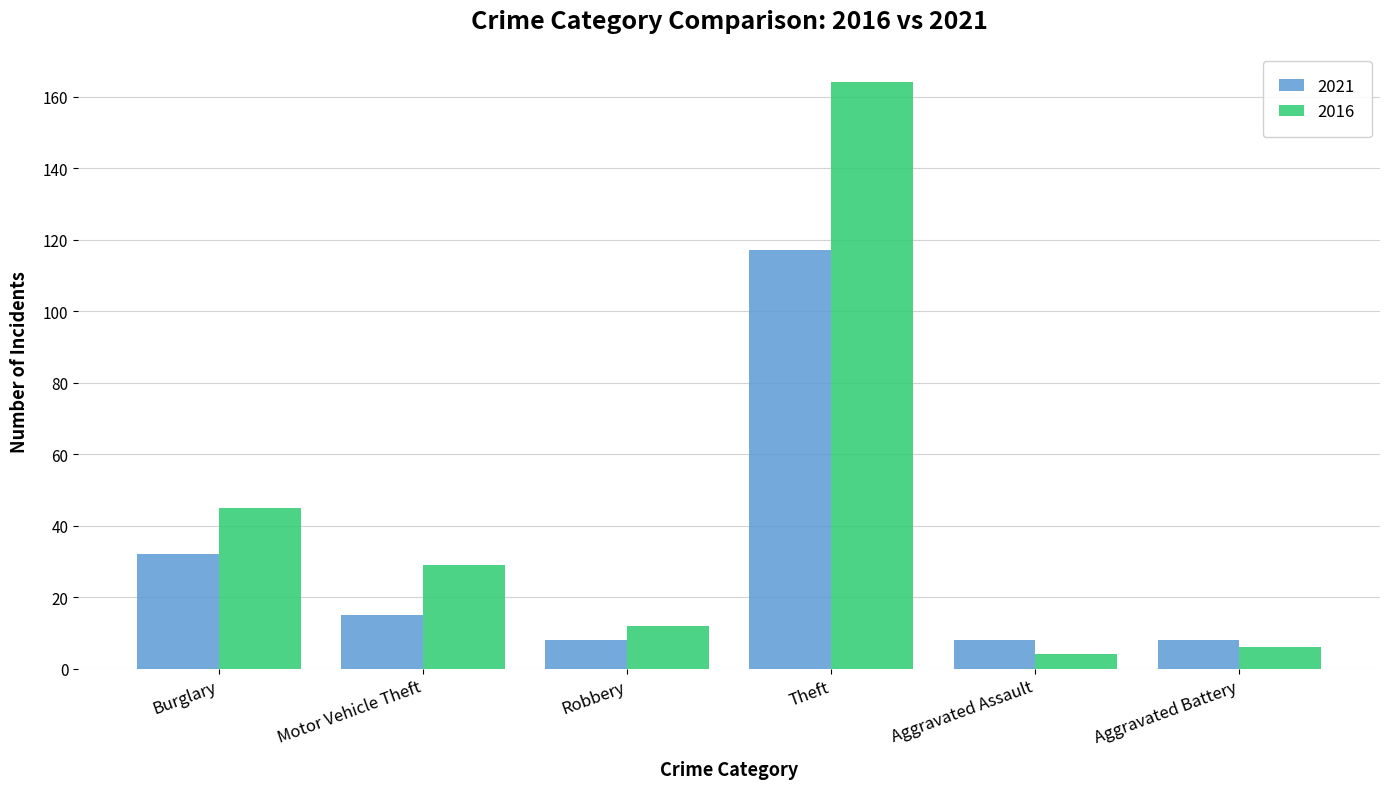

Reading left to right, extract all data points from this chart.

2021: Burglary=32	Motor Vehicle Theft=15	Robbery=8	Theft=117	Aggravated Assault=8	Aggravated Battery=8
2016: Burglary=45	Motor Vehicle Theft=29	Robbery=12	Theft=164	Aggravated Assault=4	Aggravated Battery=6